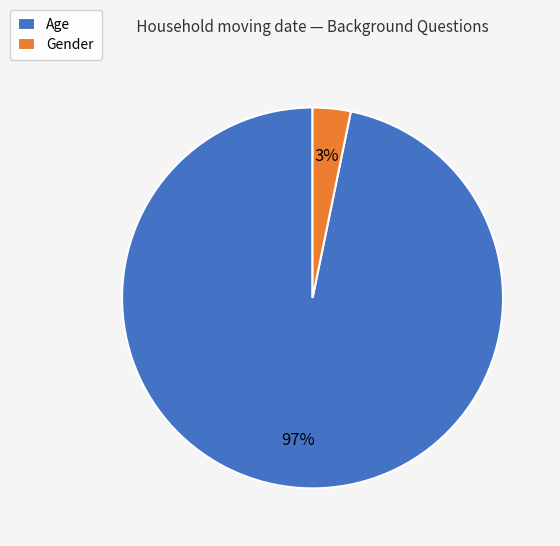

To the nearest percent, what is the combined percentage of Age and Gender?

100%